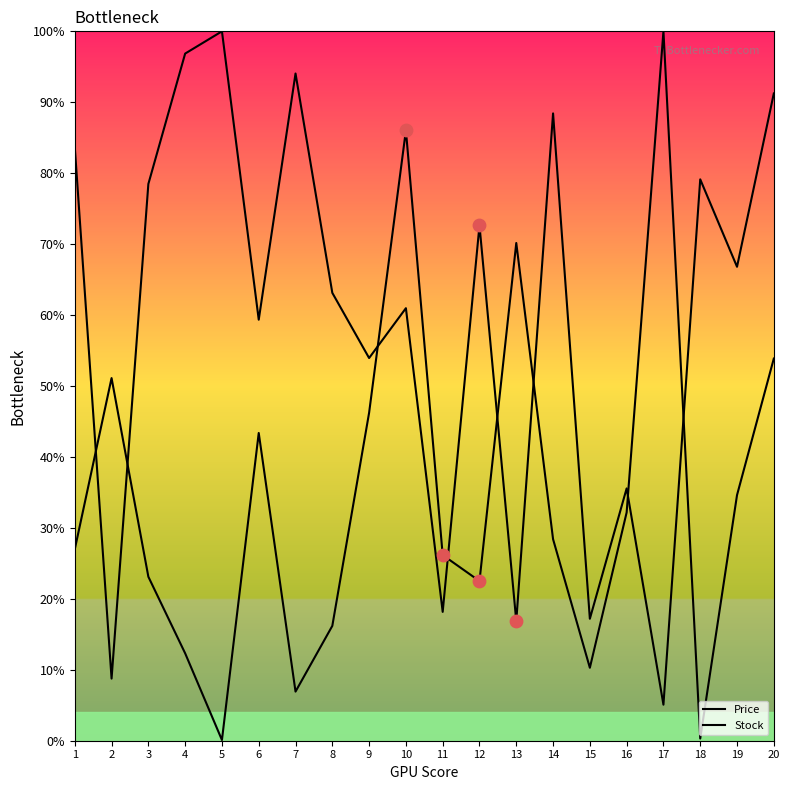

How many lines are shown in the chart?

2